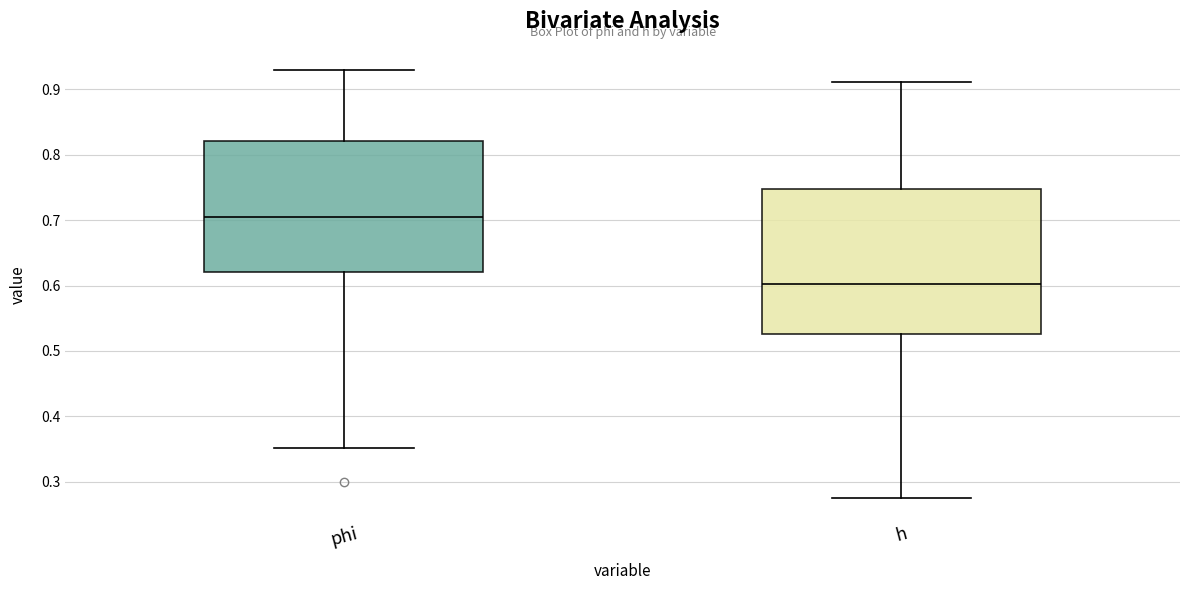

Which box is the tallest, from its lower edge to its upper edge?

h